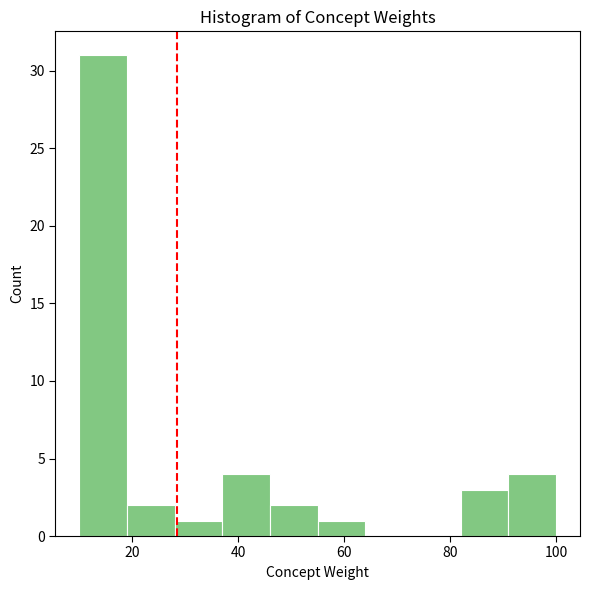

Reading left to right, list every bar in this chart as the range it spans on the x-axis followed by its height. Neither the bar edges nor the heights are printed on the chart, so give them approximately, as read against the axes.

10 to 19: 31
19 to 28: 2
28 to 37: 1
37 to 46: 4
46 to 55: 2
55 to 64: 1
64 to 73: 0
73 to 82: 0
82 to 91: 3
91 to 100: 4